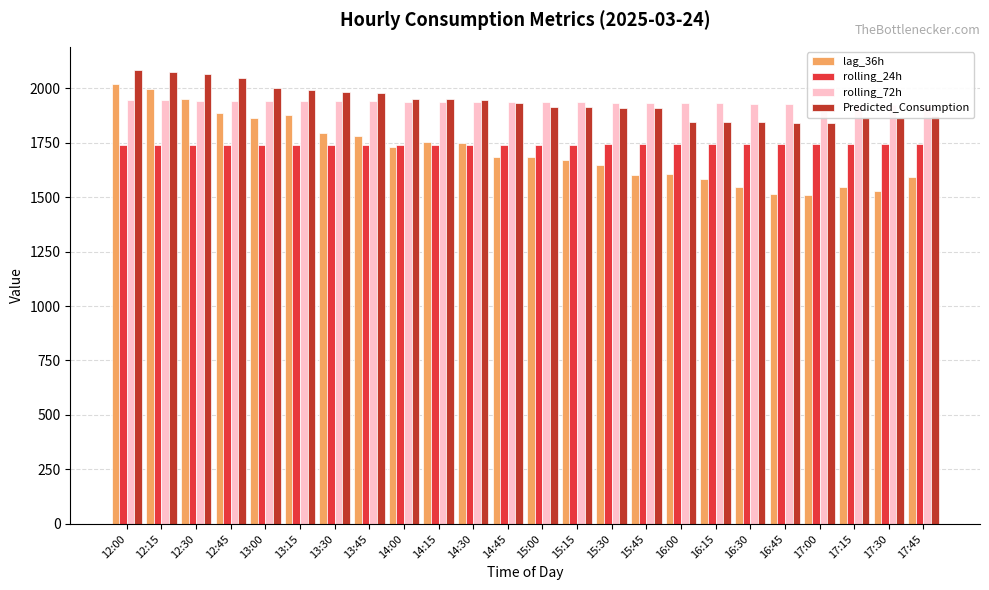

The value of rolling_72h at 12:30 is 1942.5. True or false?

True